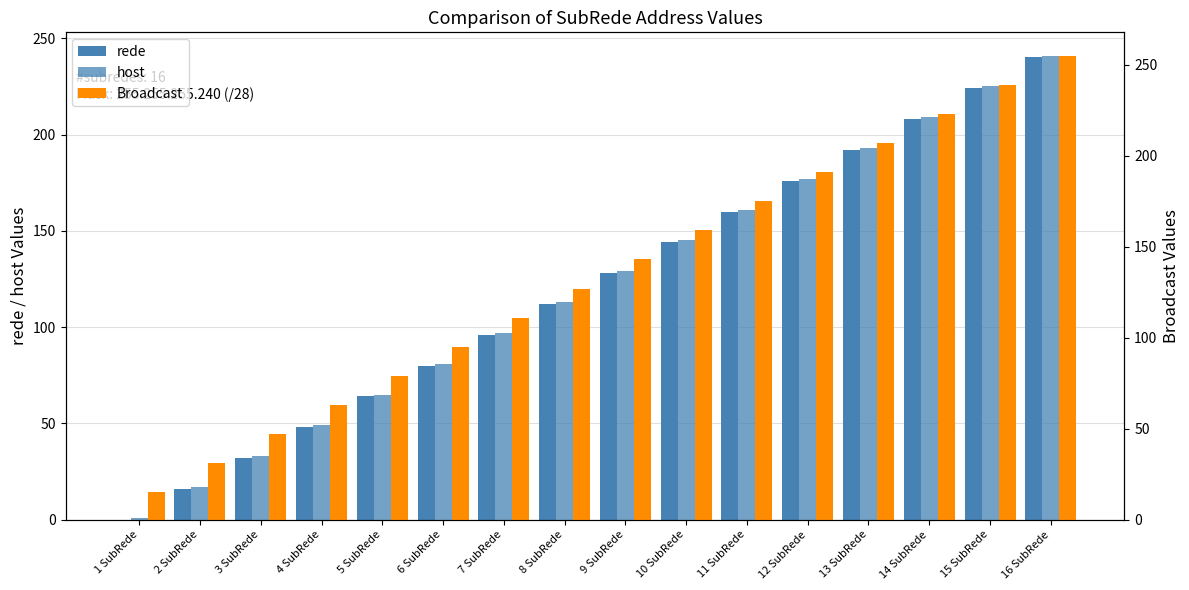

How many data points in host are above 129?

7